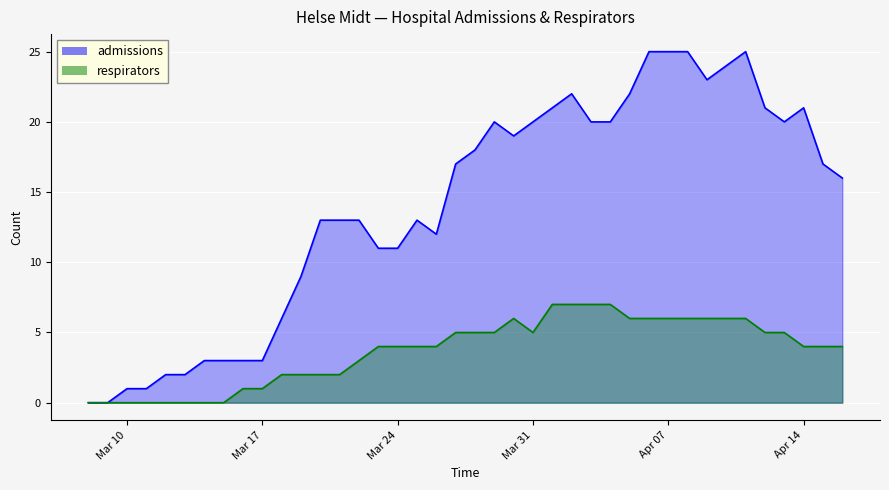

Reading right to left, what are all the values shown in this chart?

admissions: 16	17	21	20	21	25	24	23	25	25	25	22	20	20	22	21	20	19	20	18	17	12	13	11	11	13	13	13	9	6	3	3	3	3	2	2	1	1	0	0
respirators: 4	4	4	5	5	6	6	6	6	6	6	6	7	7	7	7	5	6	5	5	5	4	4	4	4	3	2	2	2	2	1	1	0	0	0	0	0	0	0	0